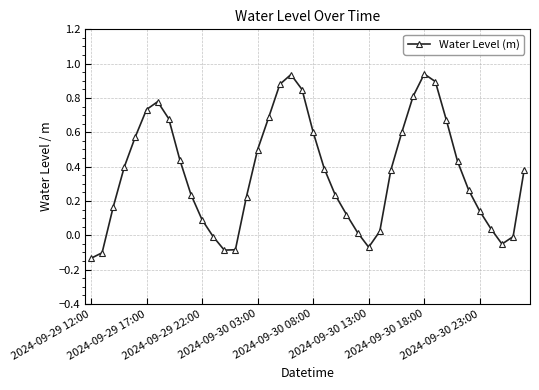

What is the difference between the maximum and minimum values?

1.1